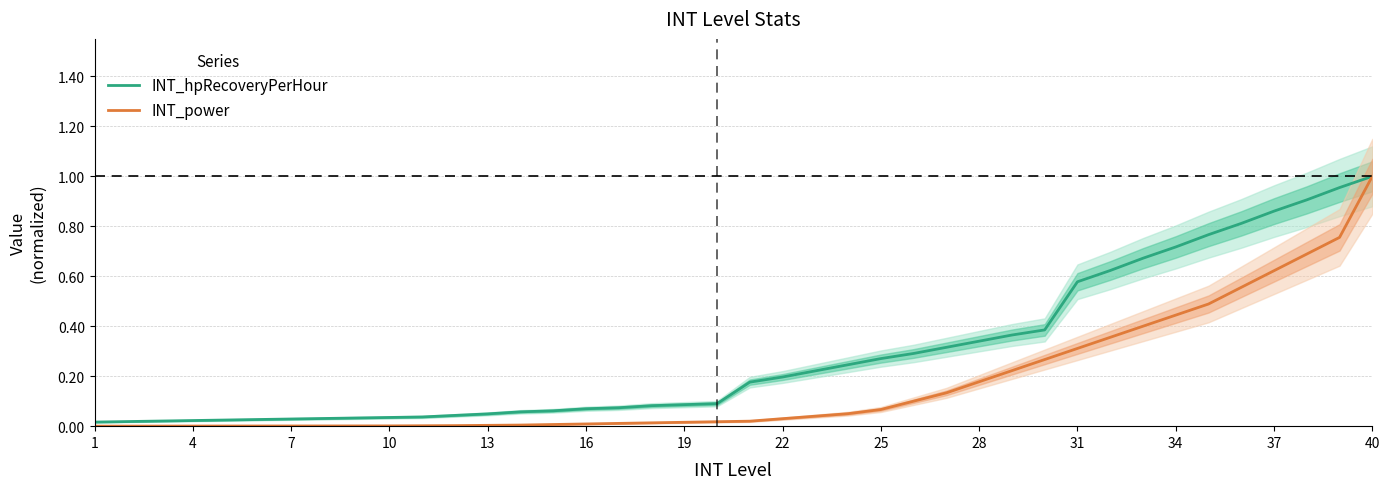

True or false: INT_power has a value of 0.0 at 16.

True